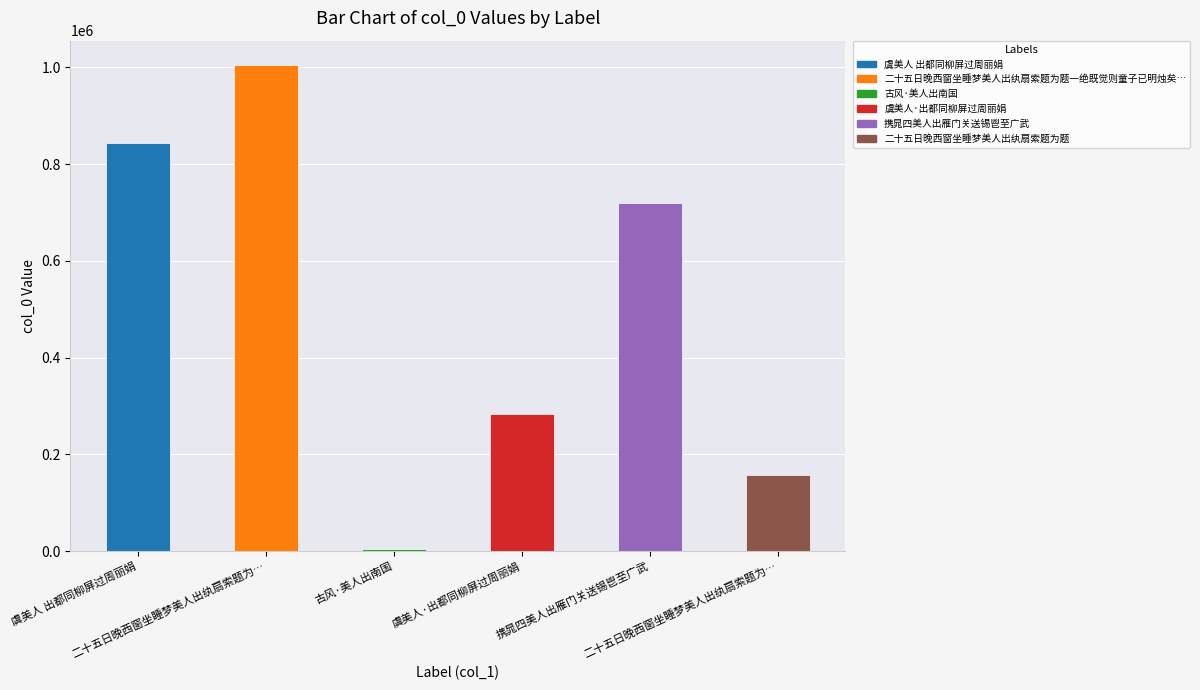

Does the chart contain any negative values?

No